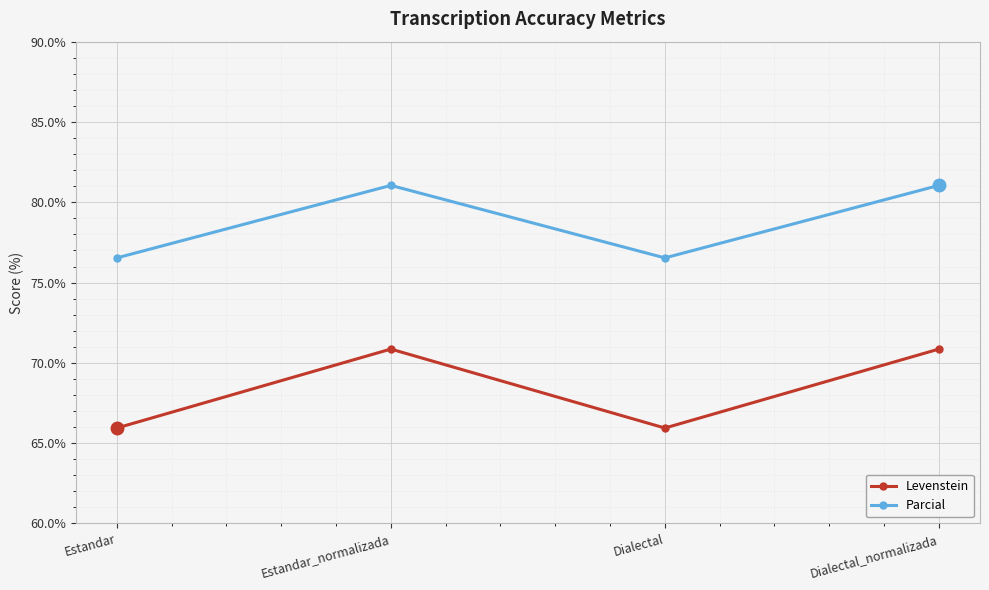

What position from the left is Dialectal?

3